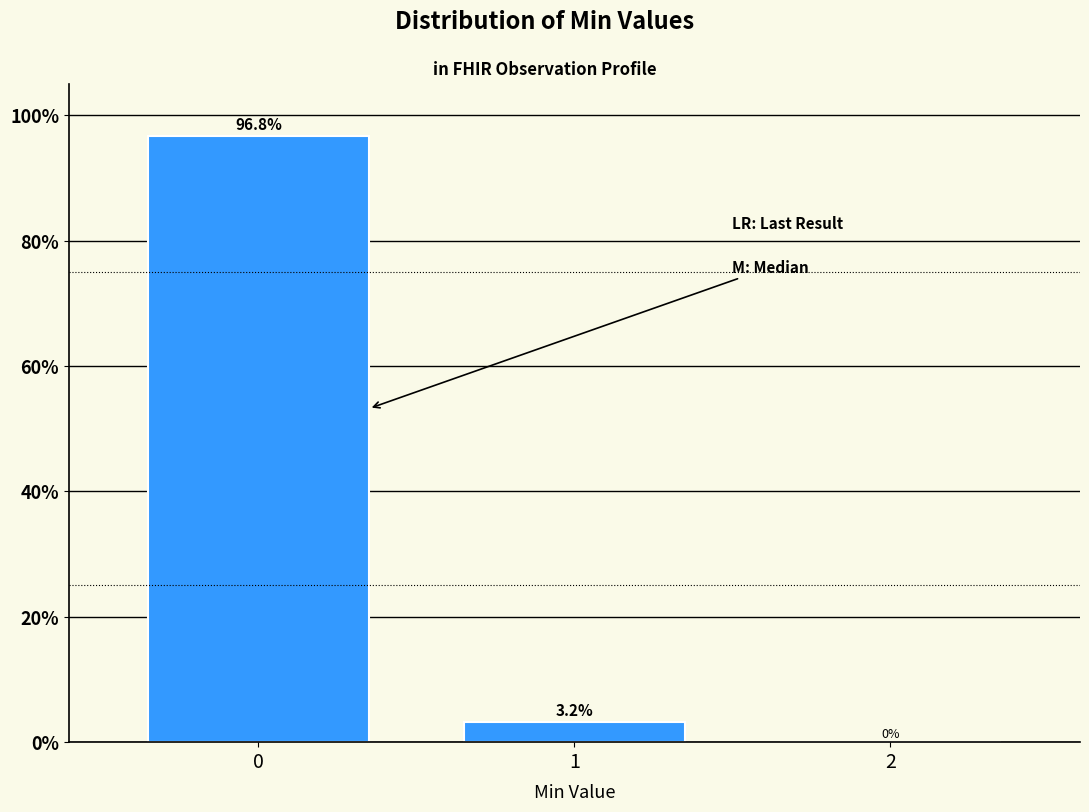

Reading left to right, list all the values displayed in this chart.

0=96.8	1=3.2	2=0.0